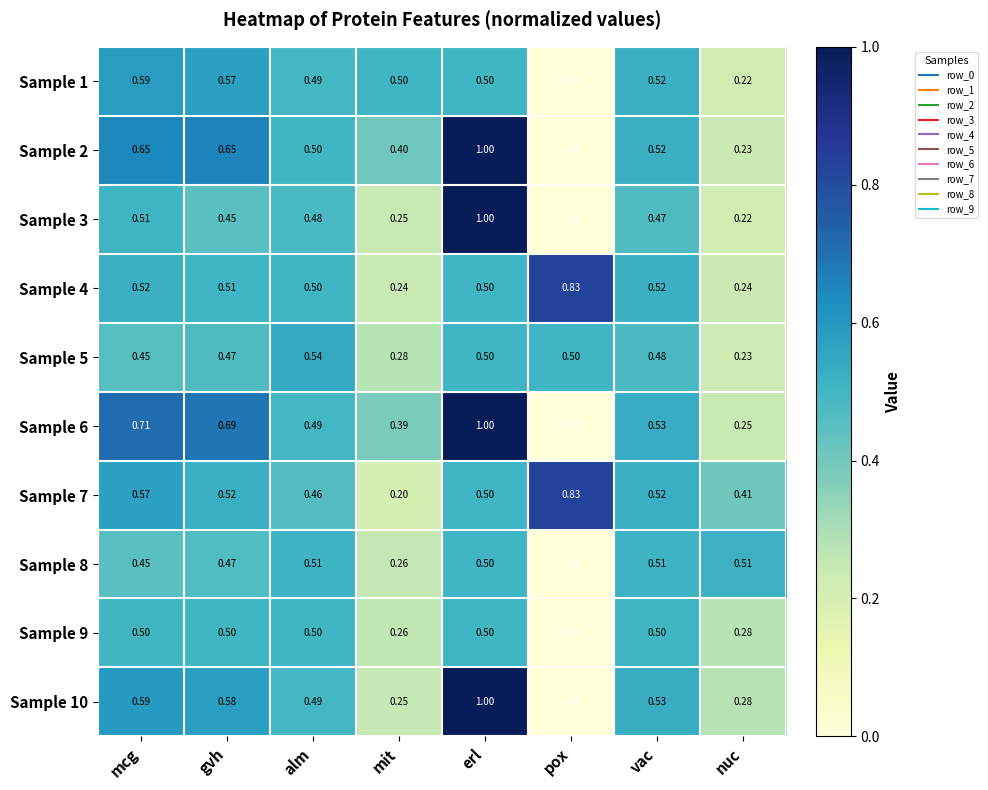

Where is Sample 7 nearest to the value 0?

mit